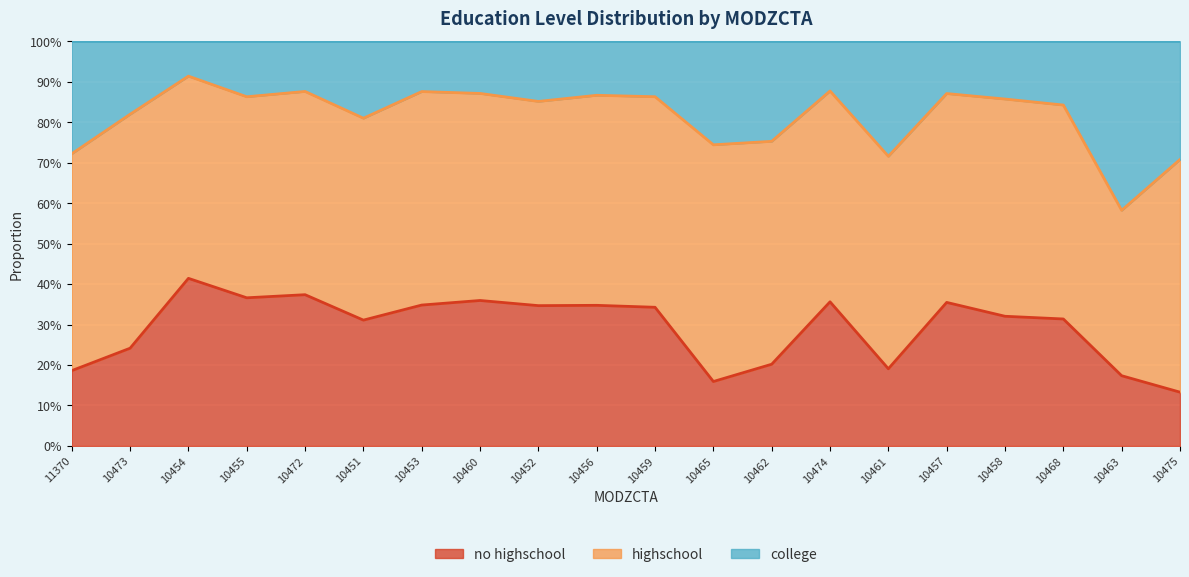

The college series shows 0.2 at 10453. True or false?

False